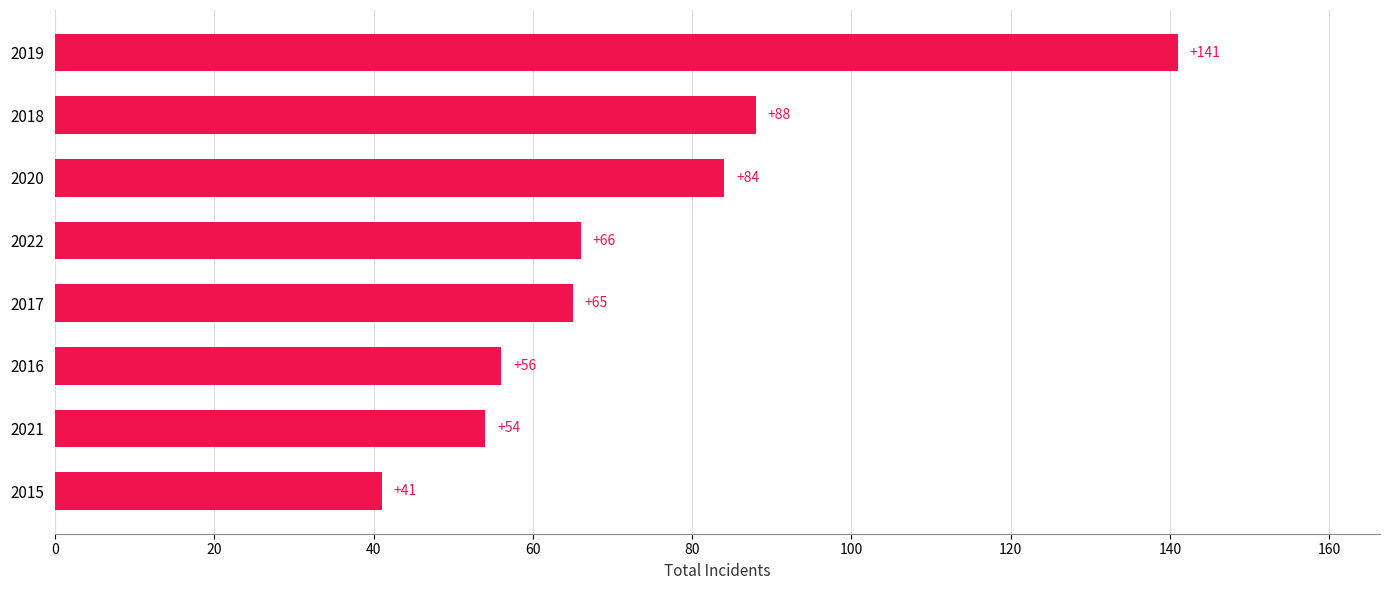

Rank the categories by value from lowest to highest.

2015, 2021, 2016, 2017, 2022, 2020, 2018, 2019